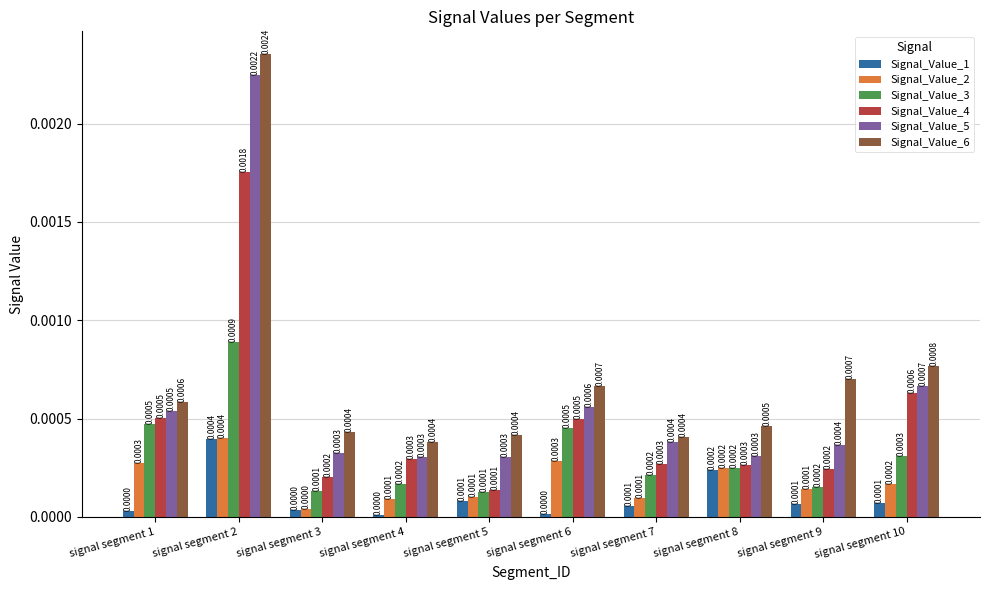

How many groups of bars are there?

10